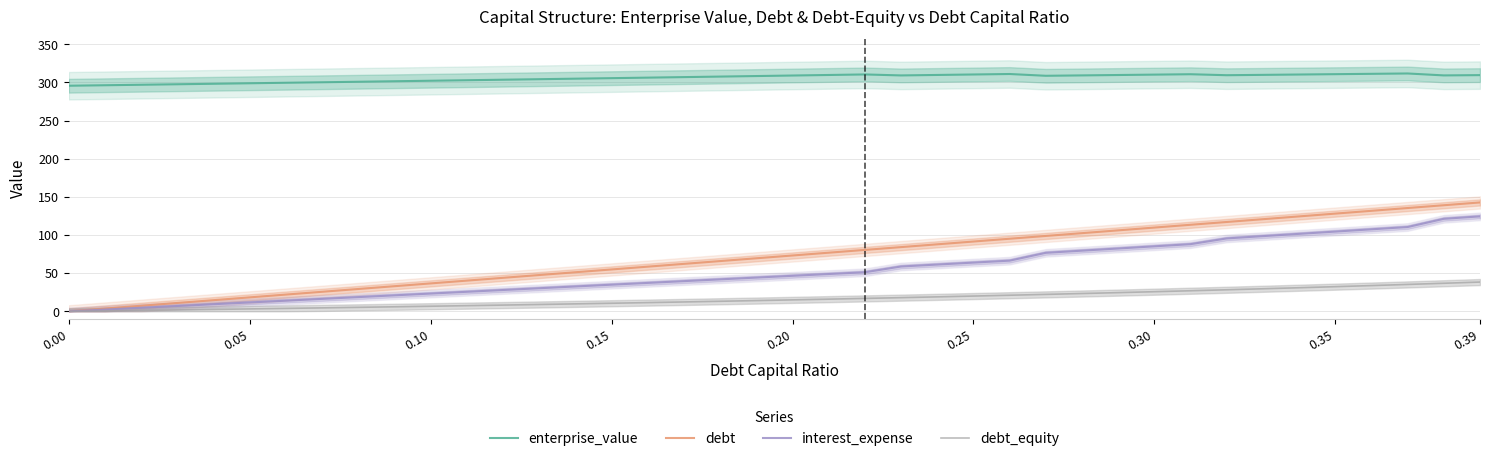

True or false: enterprise_value and debt intersect in this chart.

False